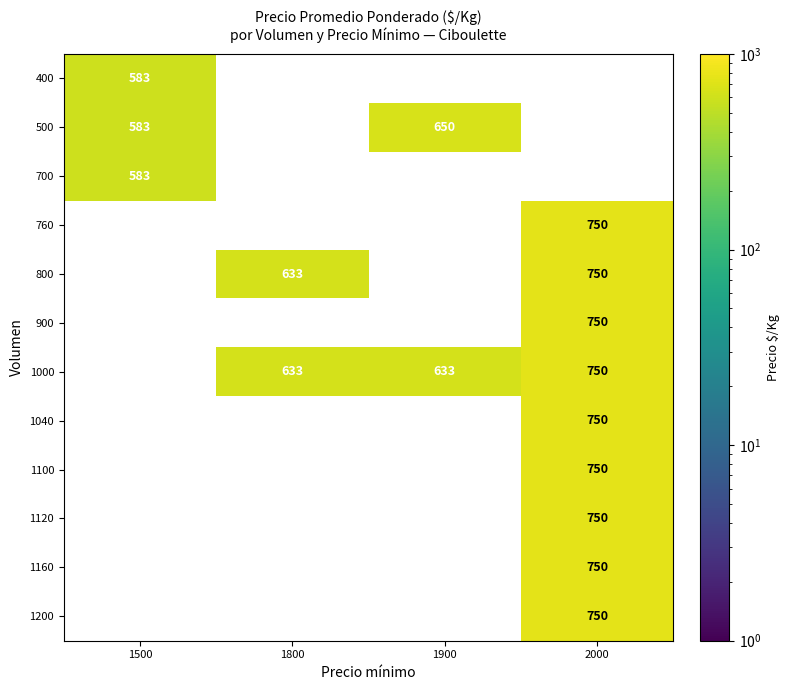

The 800 series shows 750 at 2000. True or false?

True